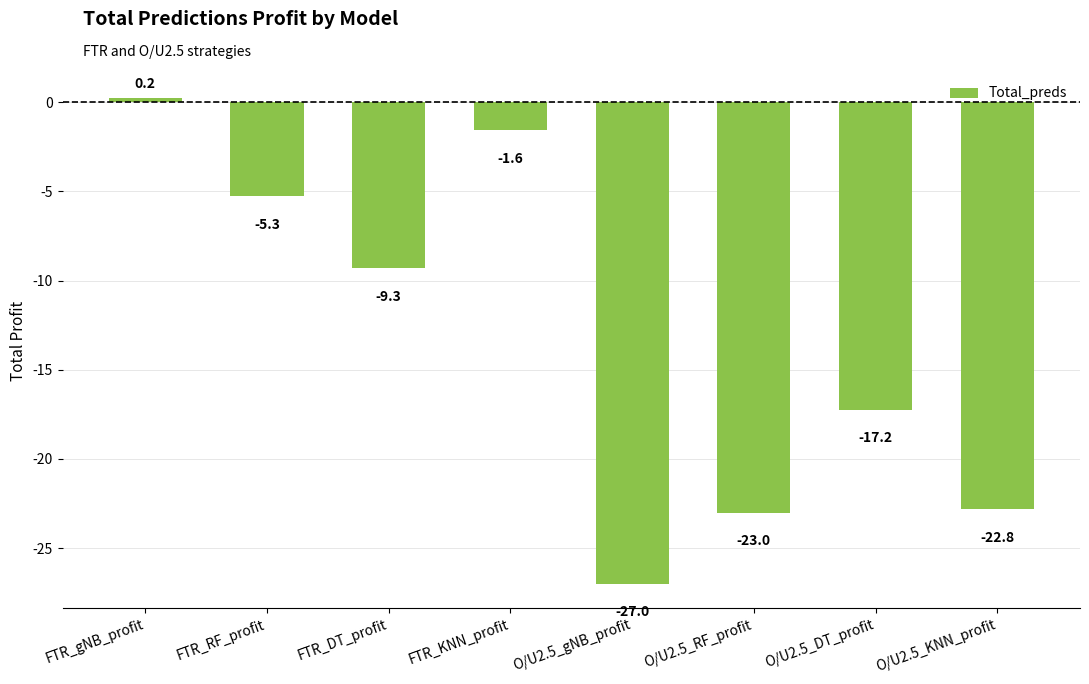

Between FTR_DT_profit and FTR_KNN_profit, which is larger?

FTR_KNN_profit